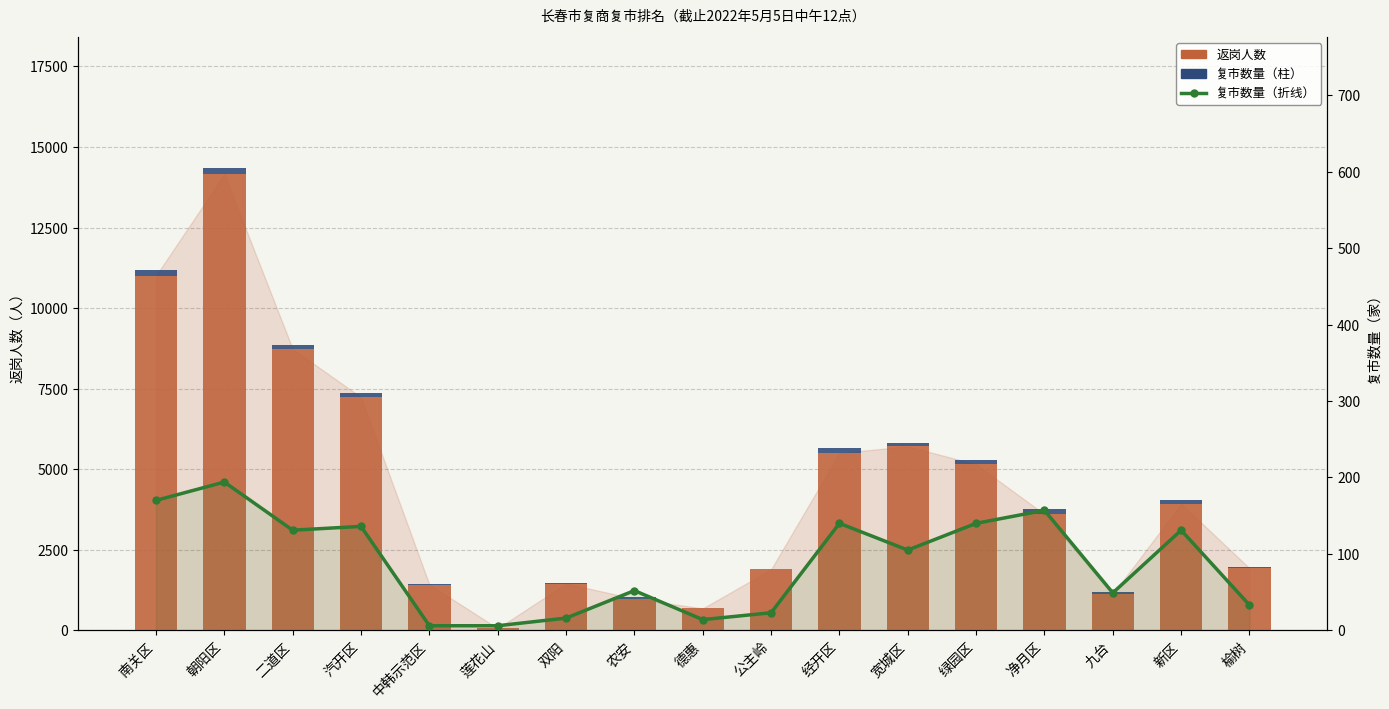

What value does the 复市数量（折线） series have at 榆树?

33